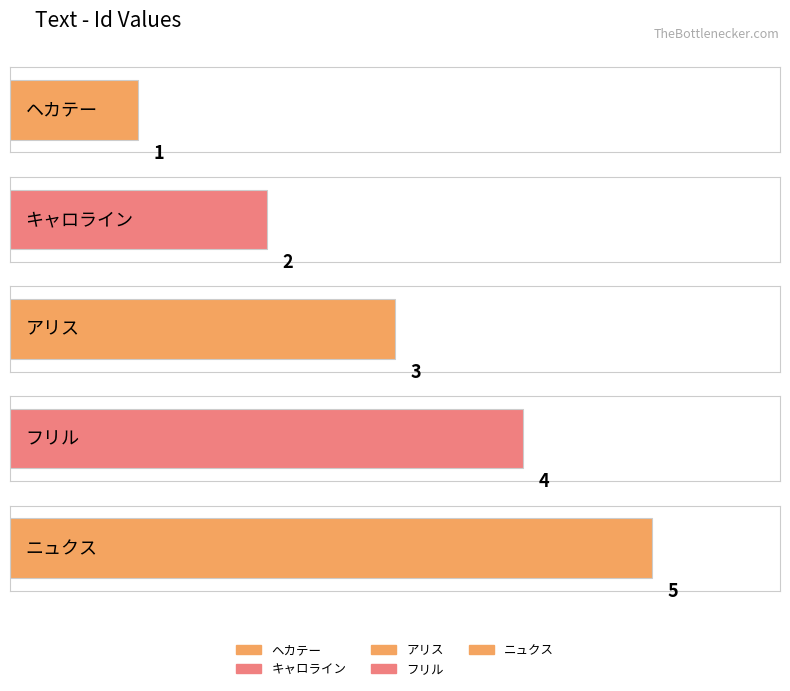

What is the average value?

3